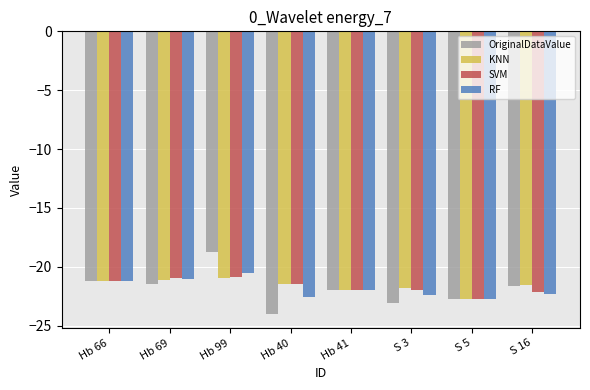

Which label corresponds to the smallest value in the chart?

Hb 40